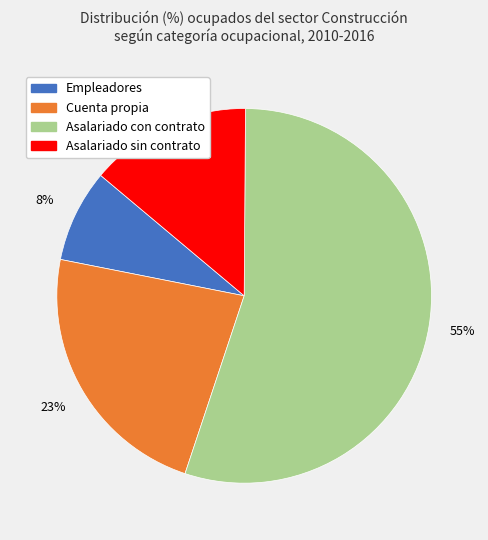

Does any single category account for the majority?

Yes